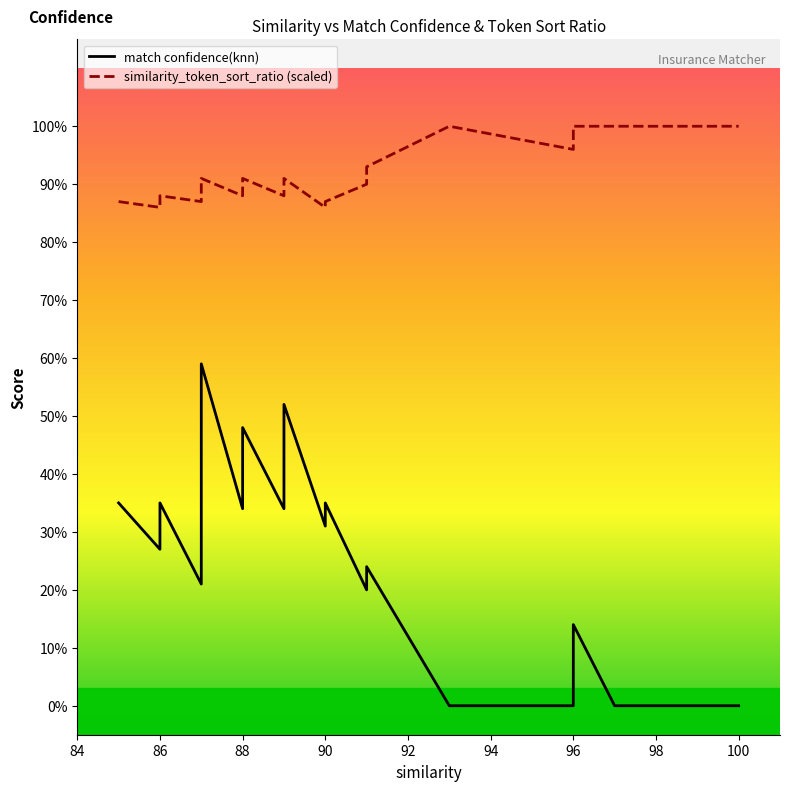

Is the value of similarity_token_sort_ratio (scaled) at 92 greater than the value of match confidence(knn) at 22?

Yes